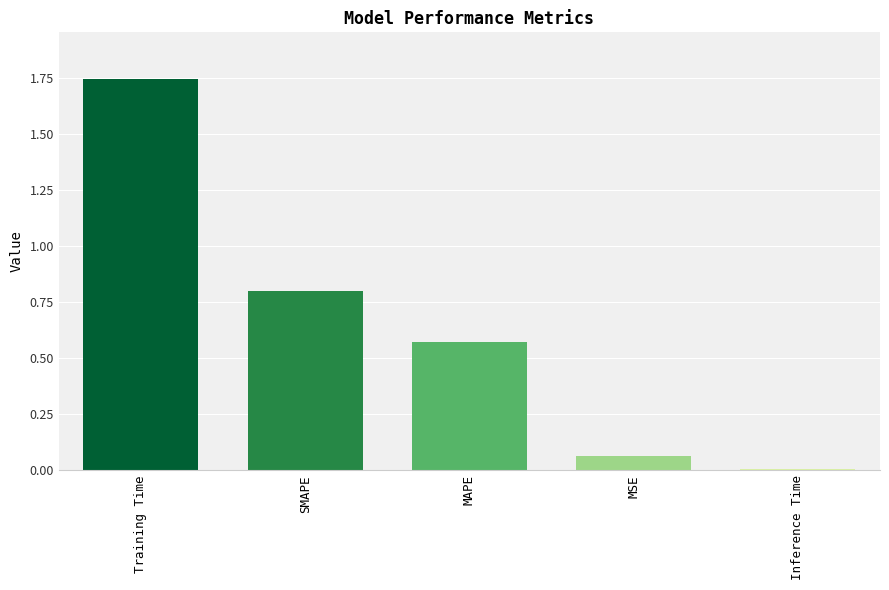

Which label corresponds to the largest value in the chart?

Training Time